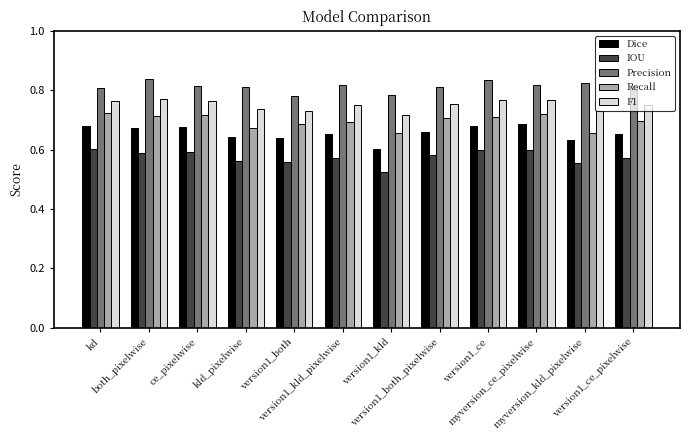

Which series has the largest total across all categories?

Precision